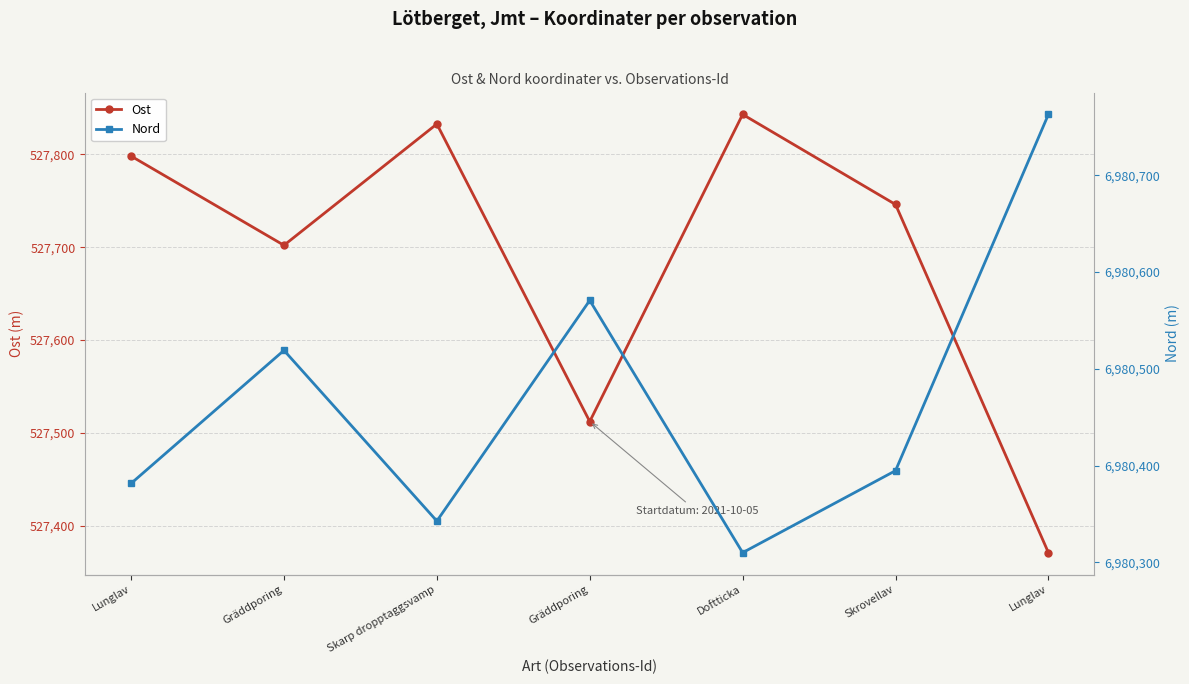

Where is Ost nearest to the value 527607?

Gräddporing